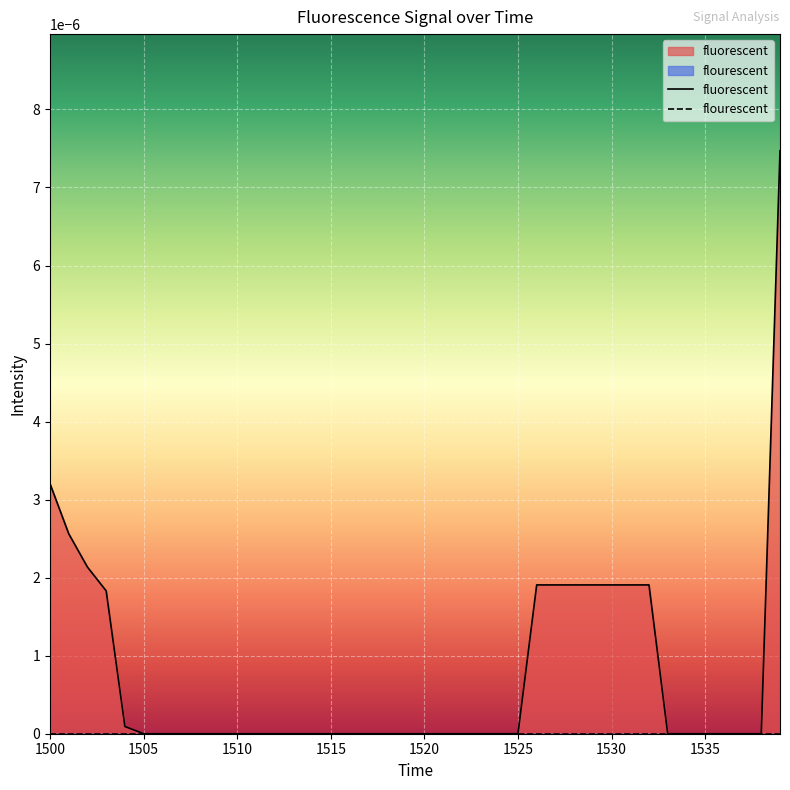

Which series has the largest range (max minus min)?

fluorescent